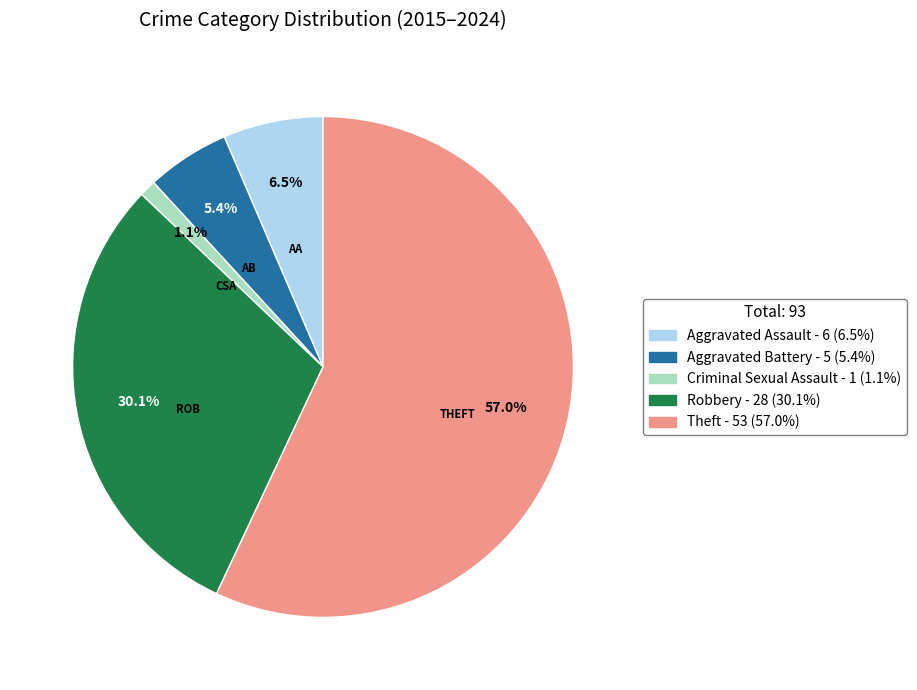

Which category accounts for the majority?

Theft